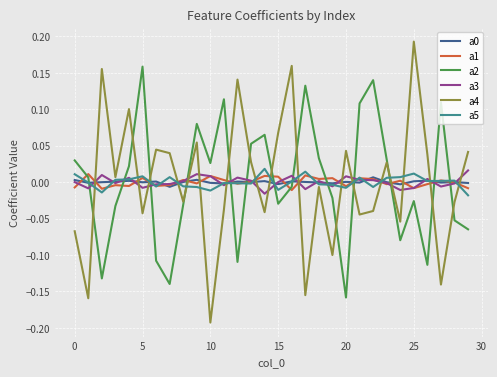

True or false: a4 and a1 cross at least once.

True